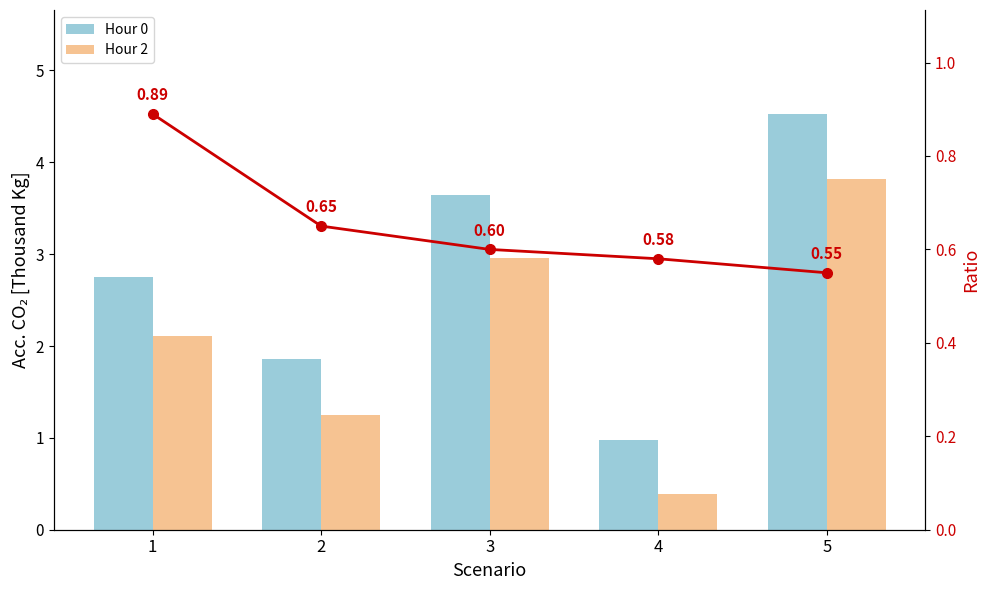

Is it true that Ratio equals 0.9 at 1?

True